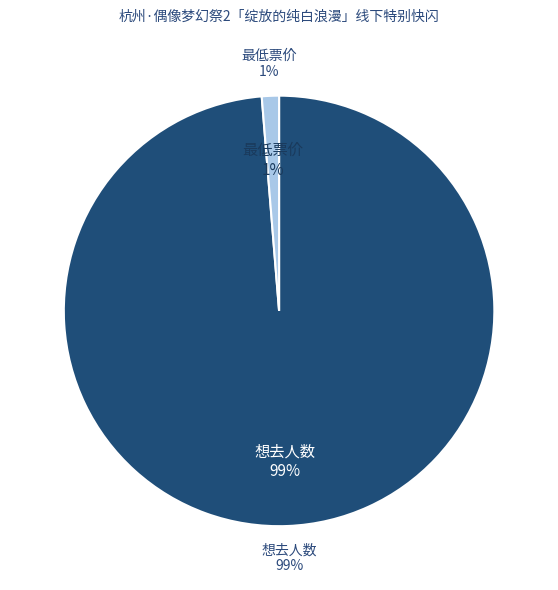

What percentage is the 想去人数 slice, to the nearest percent?

99%